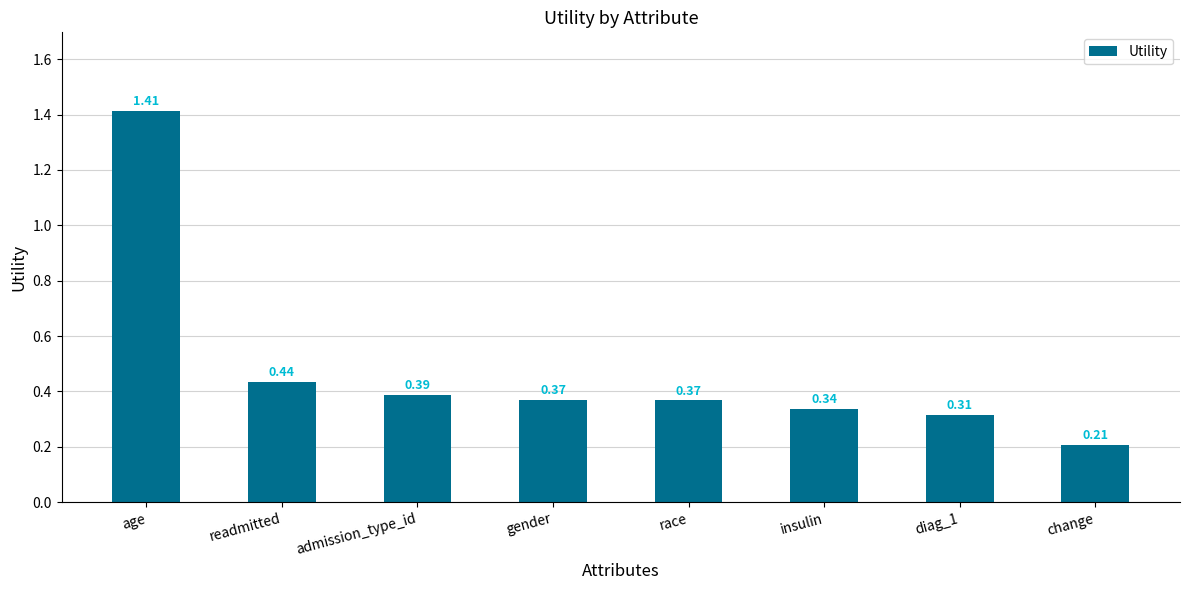

What is the difference between the values at age and diag_1?

1.1